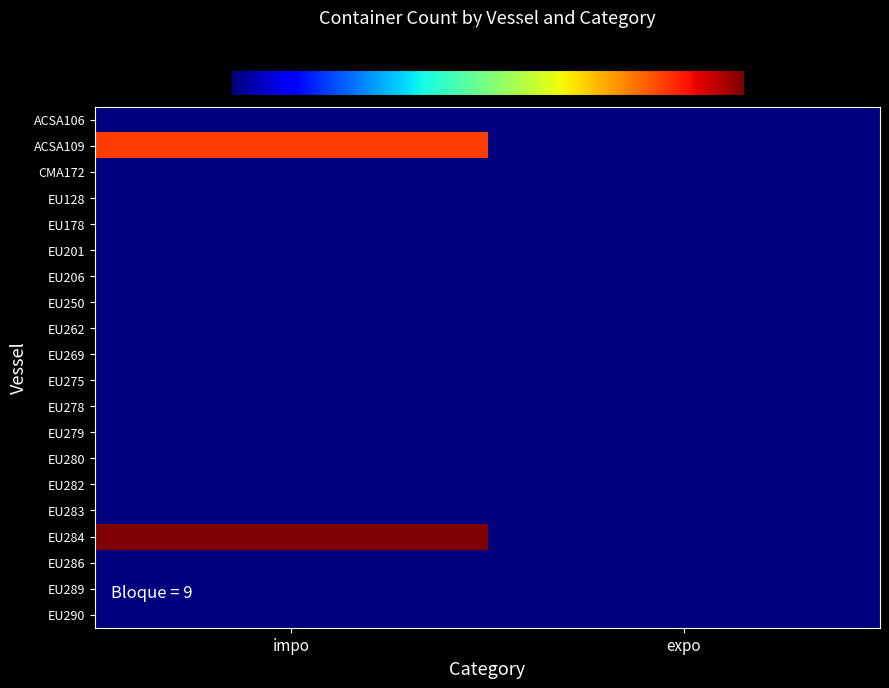

List the series in order of their peak value, lowest first.

ACSA106, CMA172, EU128, EU178, EU201, EU206, EU250, EU262, EU269, EU275, EU278, EU279, EU280, EU282, EU283, EU286, EU289, EU290, ACSA109, EU284